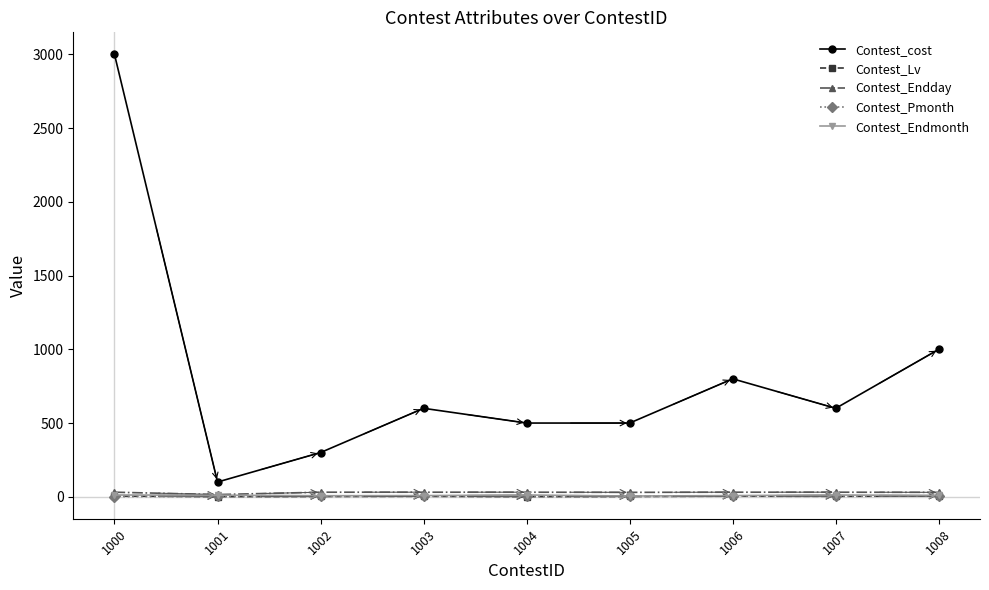

How many lines are shown in the chart?

5